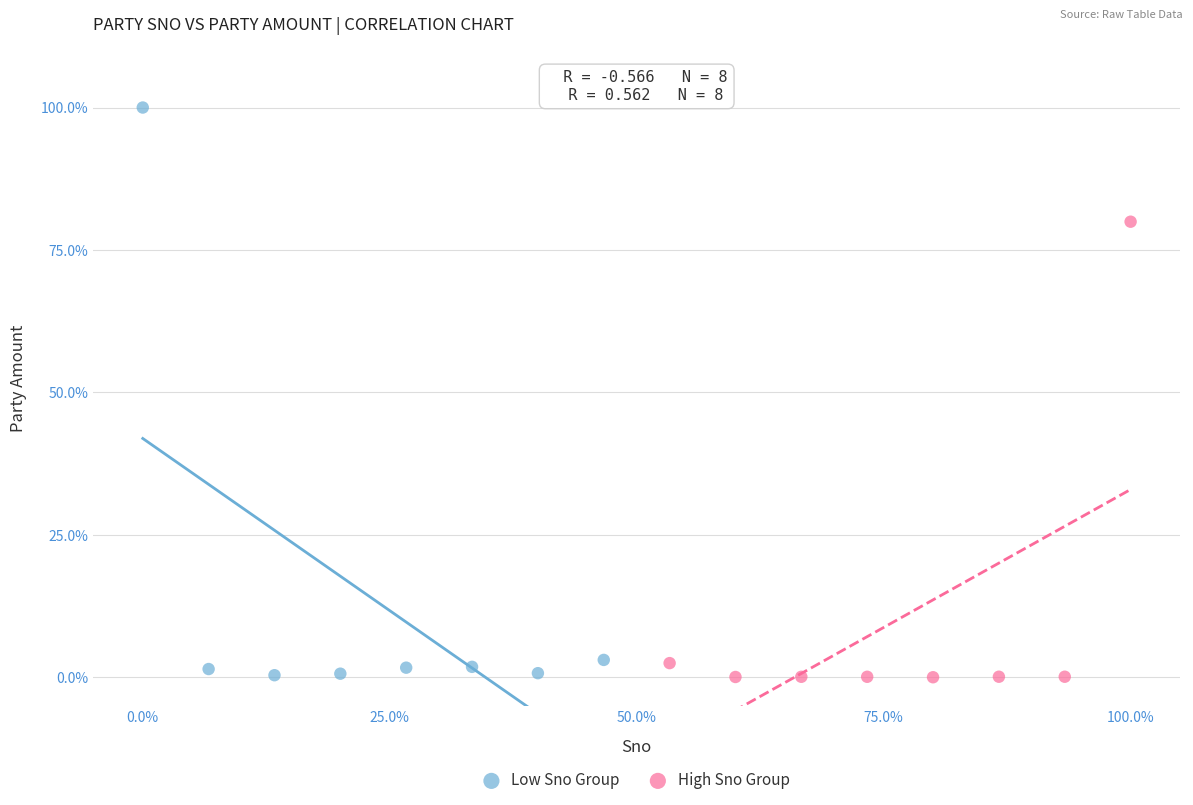

Which series has the largest Y range (max minus min)?

Low Sno Group